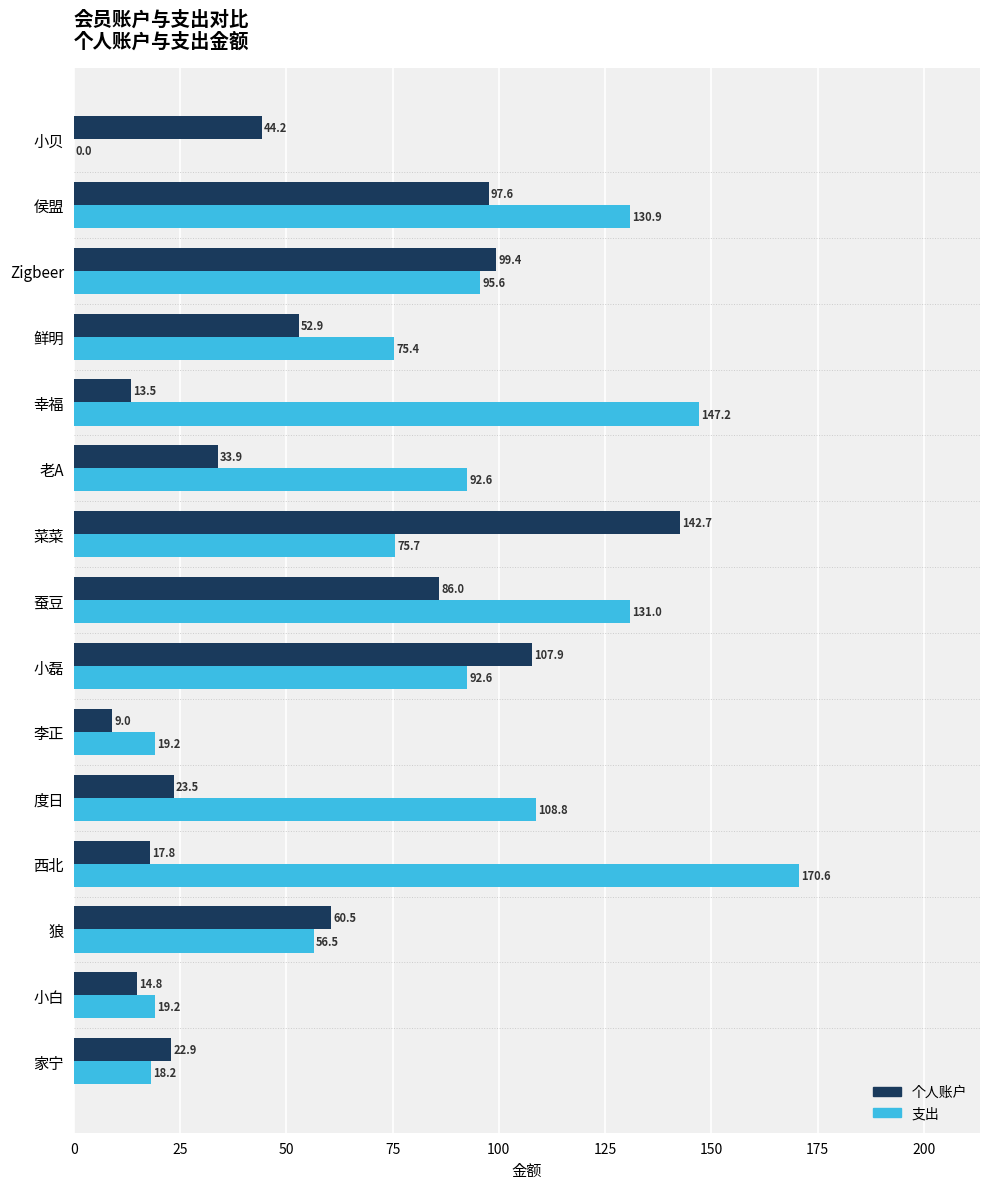

At which category does the chart reach its peak across all series?

西北